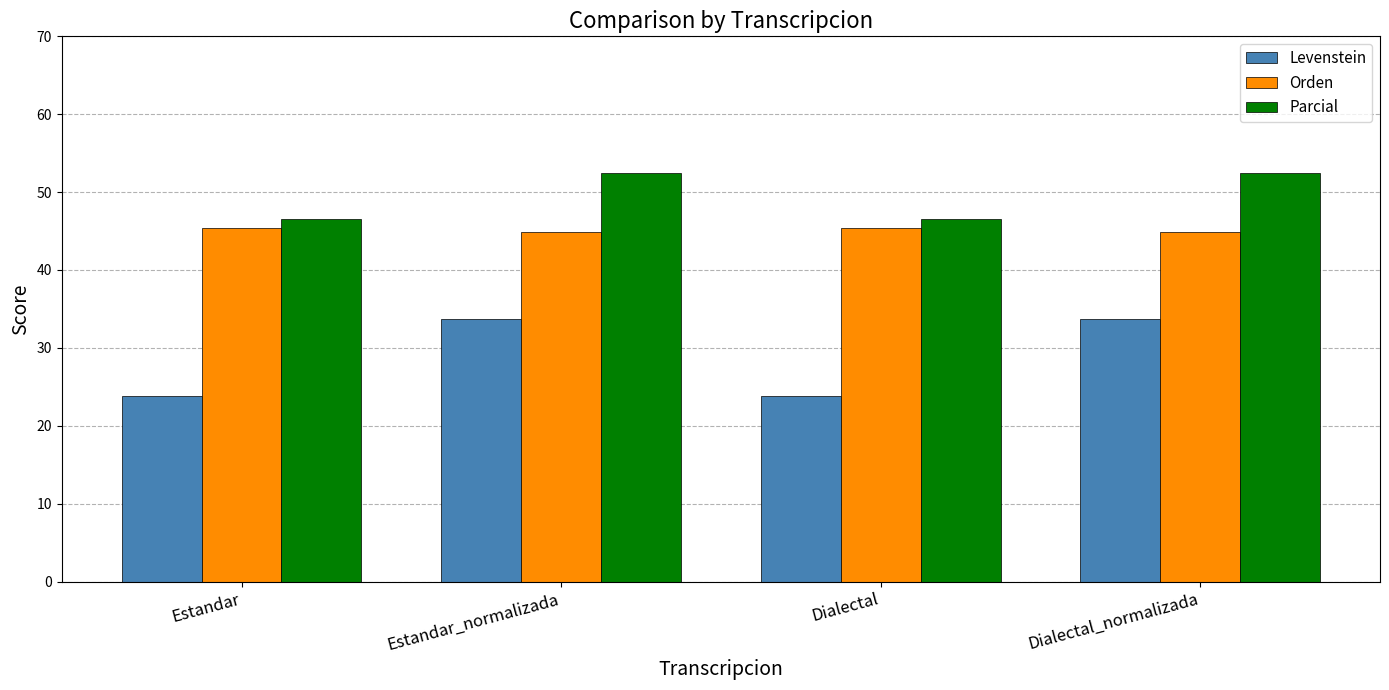

At Dialectal_normalizada, list the series in order from largest to smallest.

Parcial, Orden, Levenstein